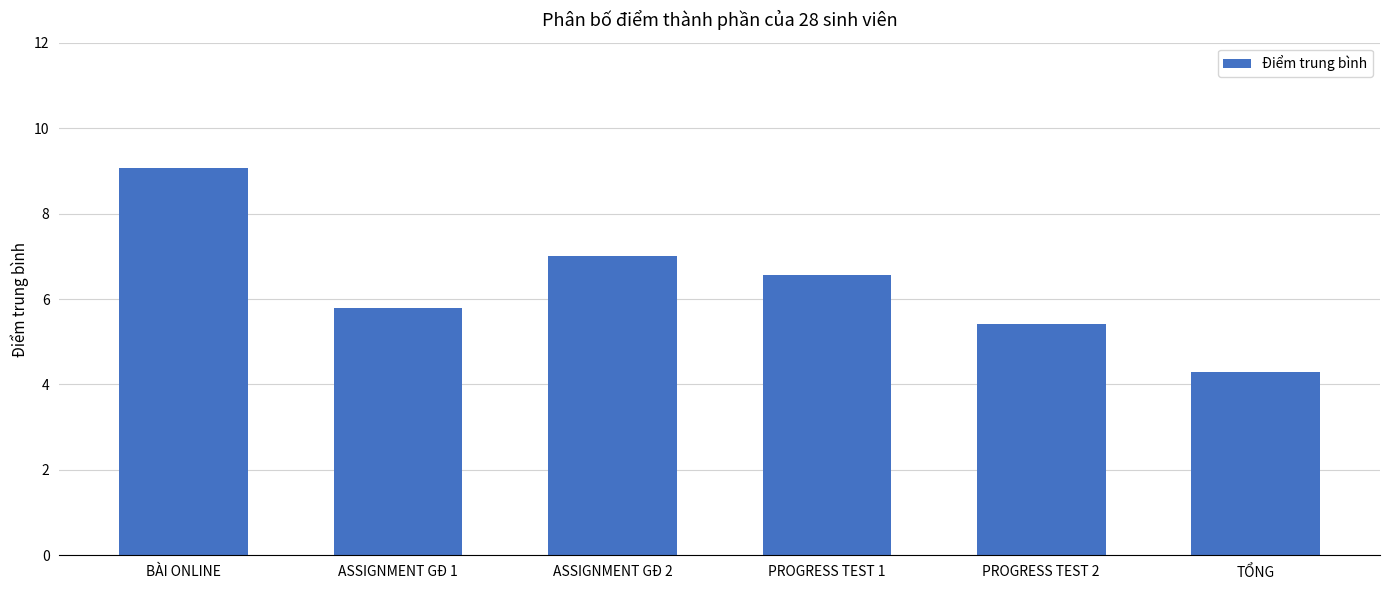

What position from the left is PROGRESS TEST 2?

5